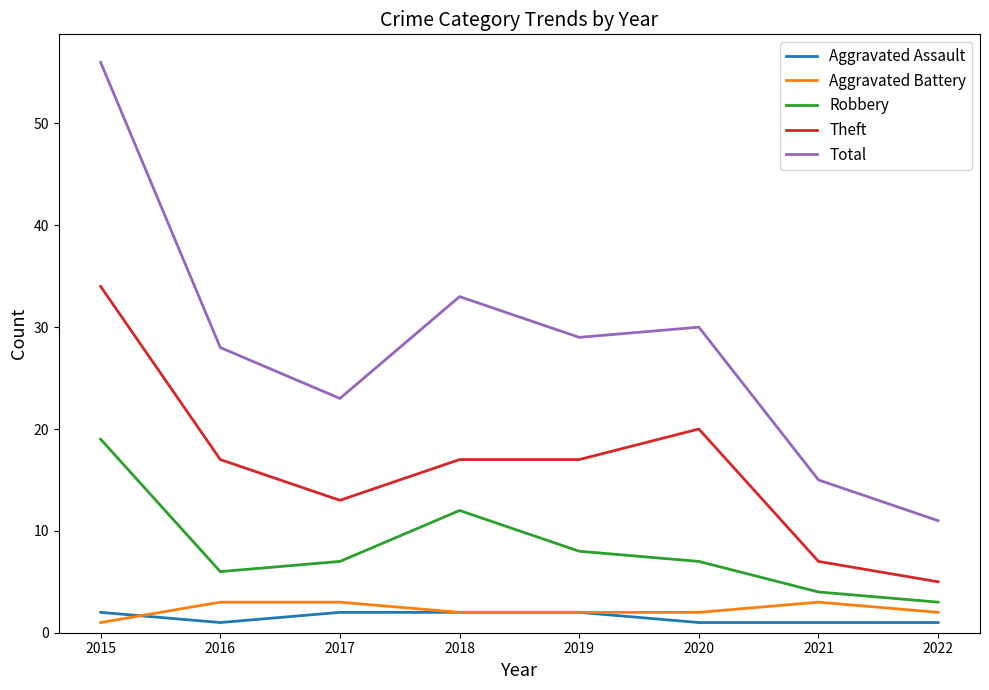

What is the minimum value shown in the chart?

1